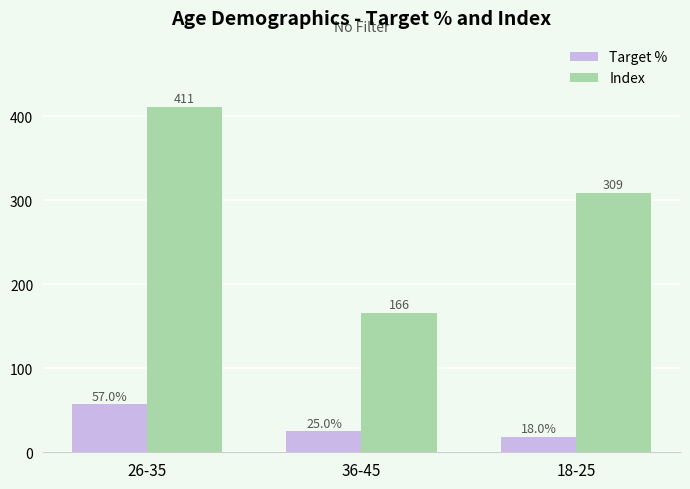

Reading right to left, what are all the values shown in this chart?

Target %: 18-25=18.0	36-45=25.0	26-35=57.0
Index: 18-25=309.0	36-45=166.0	26-35=411.0